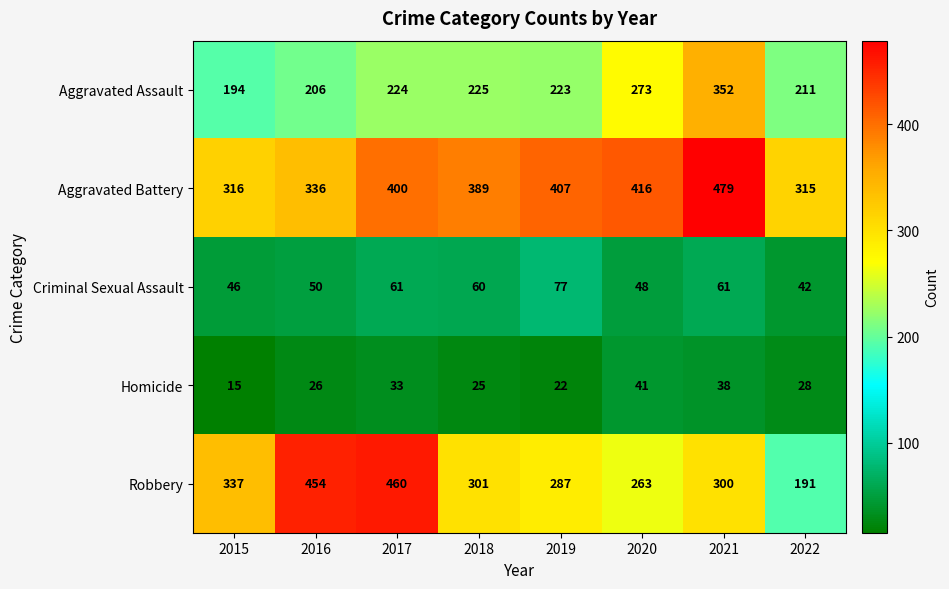

Rank the series by their maximum value, from lowest to highest.

Homicide, Criminal Sexual Assault, Aggravated Assault, Robbery, Aggravated Battery